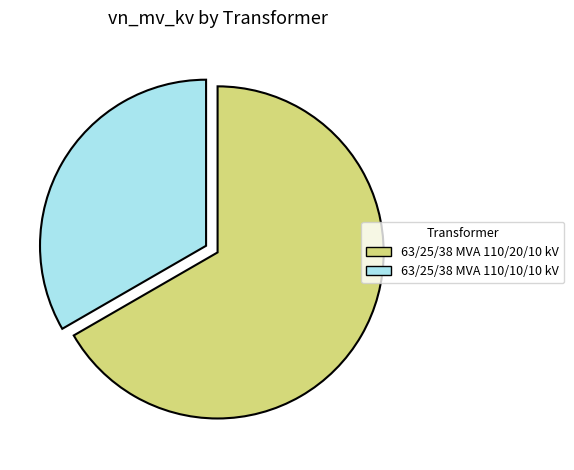

What is the smallest slice in the pie chart?

63/25/38 MVA 110/10/10 kV